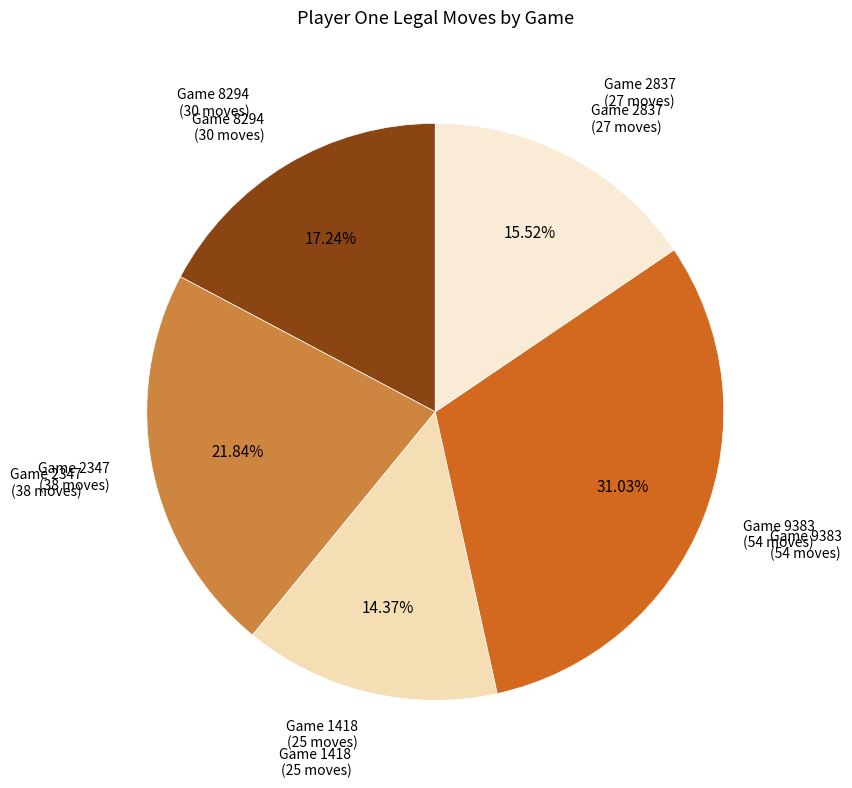

Is there any slice that represents more than half of the pie?

No